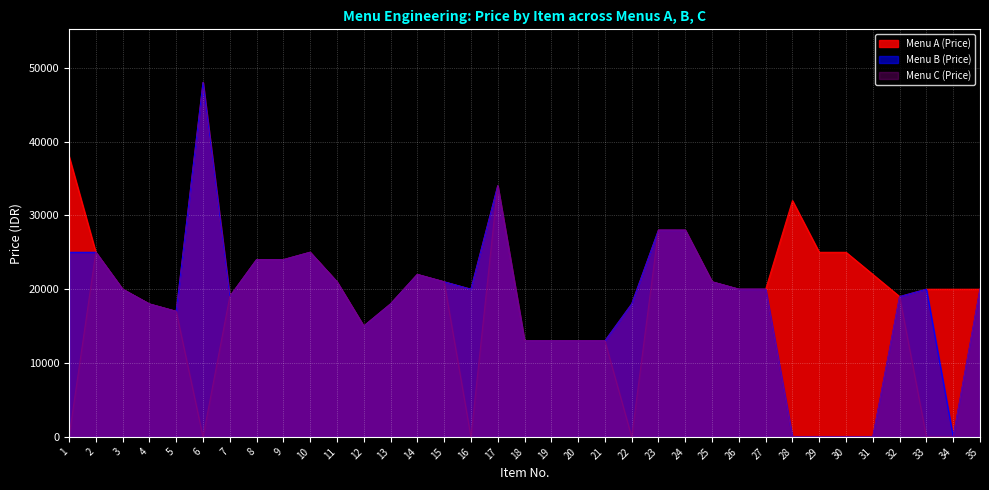

What is the value of the Menu B (Price) point at the 8th from the left?

24000